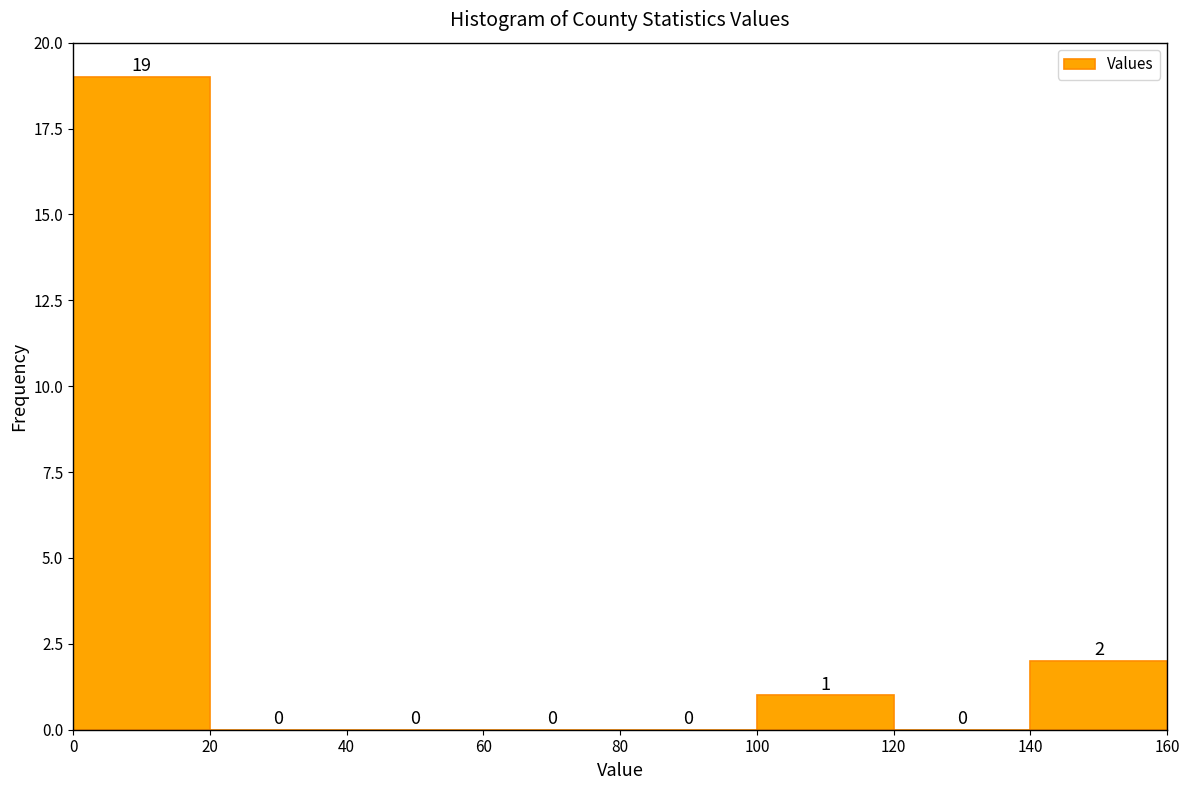

Reading left to right, list every bar in this chart as the range it spans on the x-axis followed by its height.

0 to 20: 19
20 to 40: 0
40 to 60: 0
60 to 80: 0
80 to 100: 0
100 to 120: 1
120 to 140: 0
140 to 160: 2